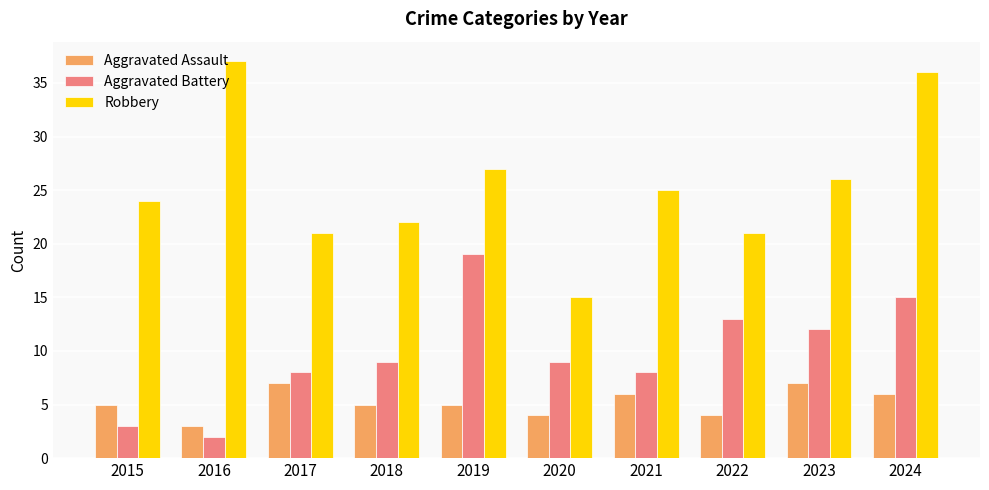

What is the difference between the second highest and minimum values in the Aggravated Assault series?

4